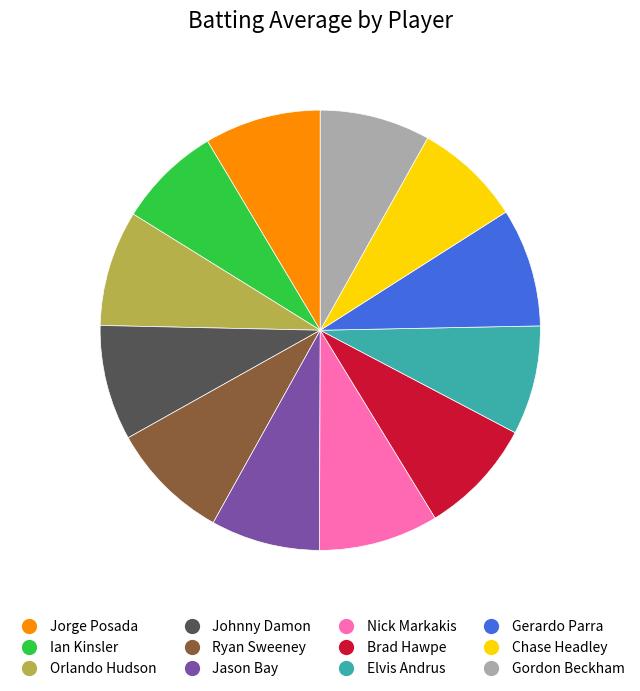

Does Brad Hawpe account for over 50% of the chart?

No